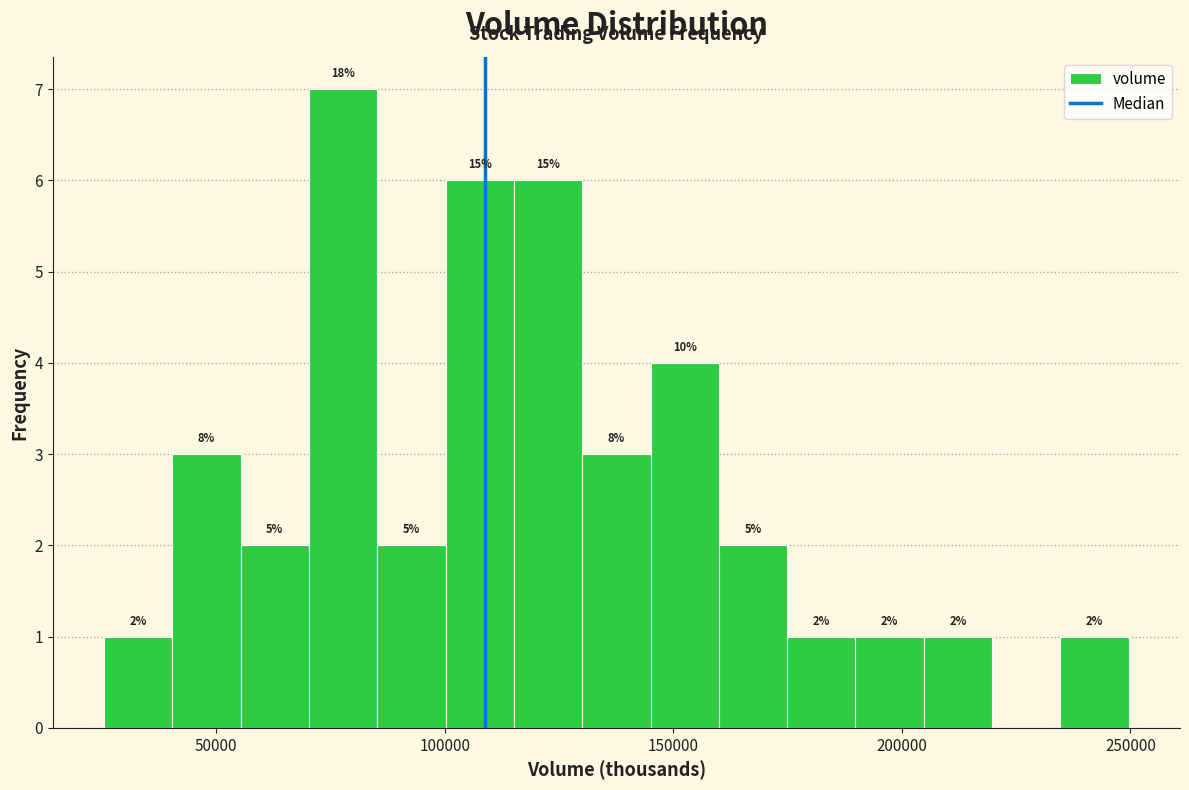

Around what value on the x-axis is the tallest bar? Give the approximate position of its centre, as read against the axis.

80000